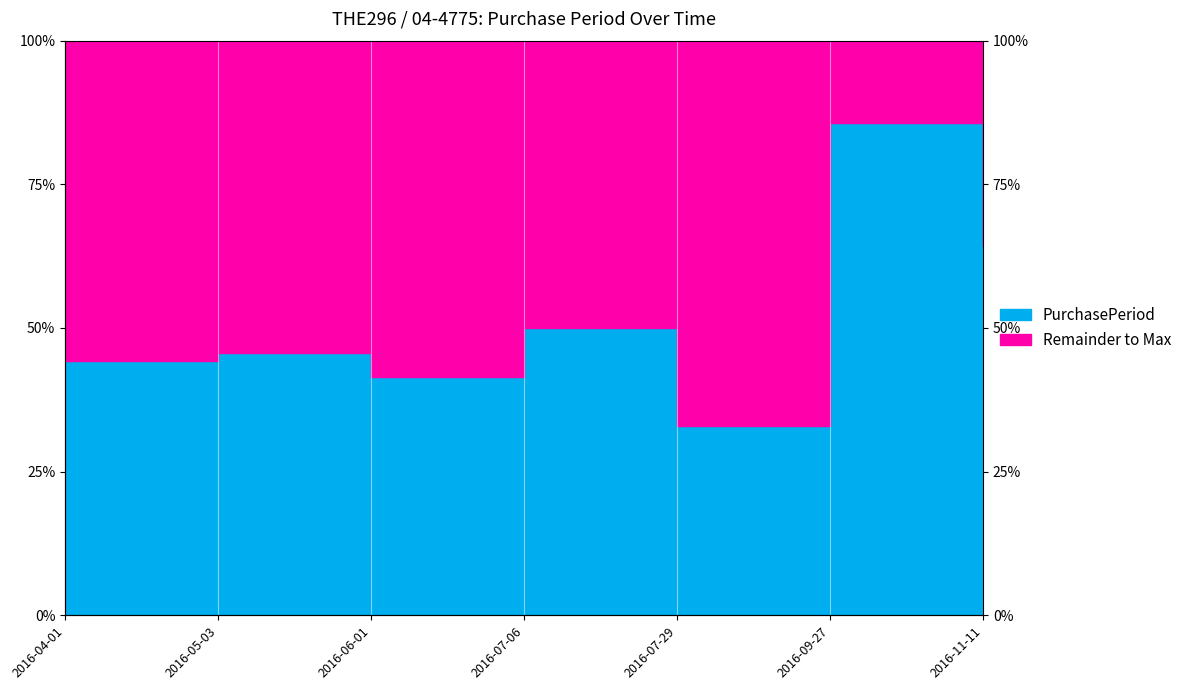

What is the average value?

36